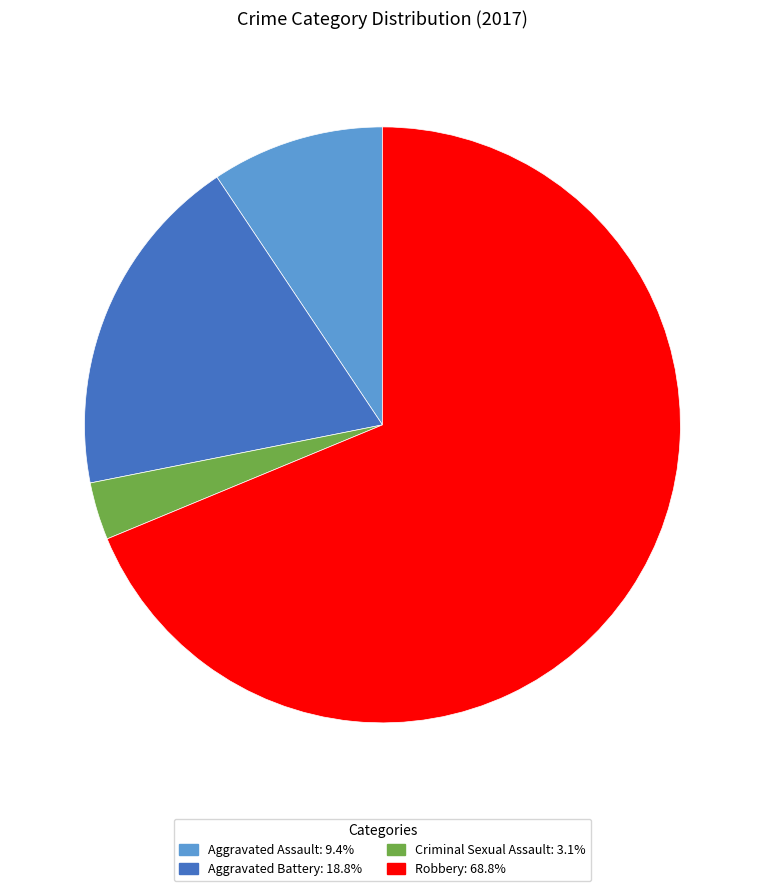

Is the sum of Aggravated Battery and Robbery greater than half?

Yes